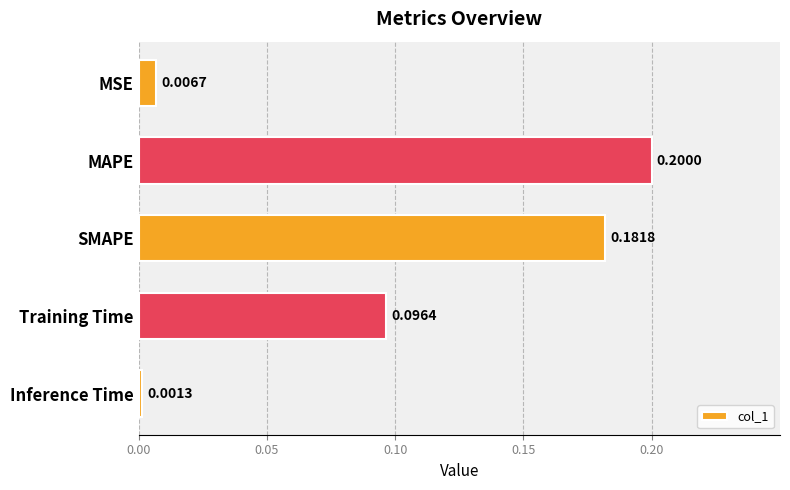

Does the chart contain any negative values?

No